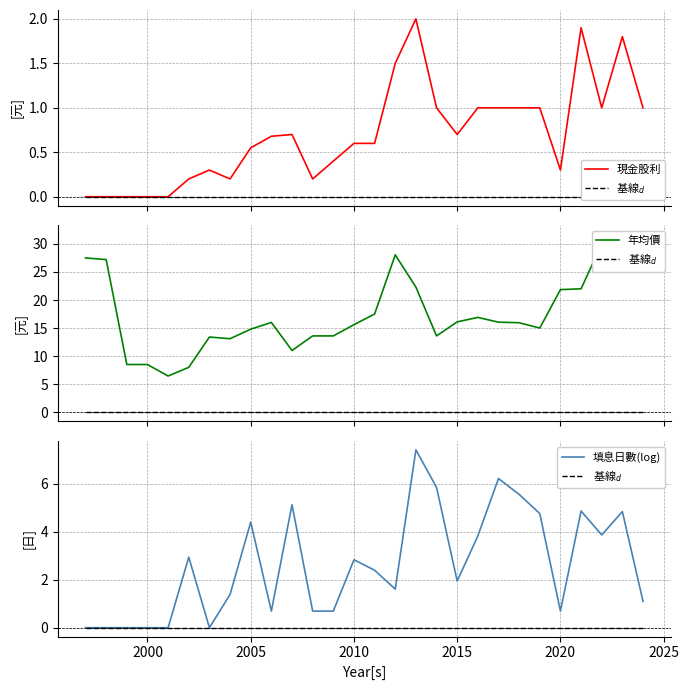

What is the highest value of the 現金股利 series?

2.0